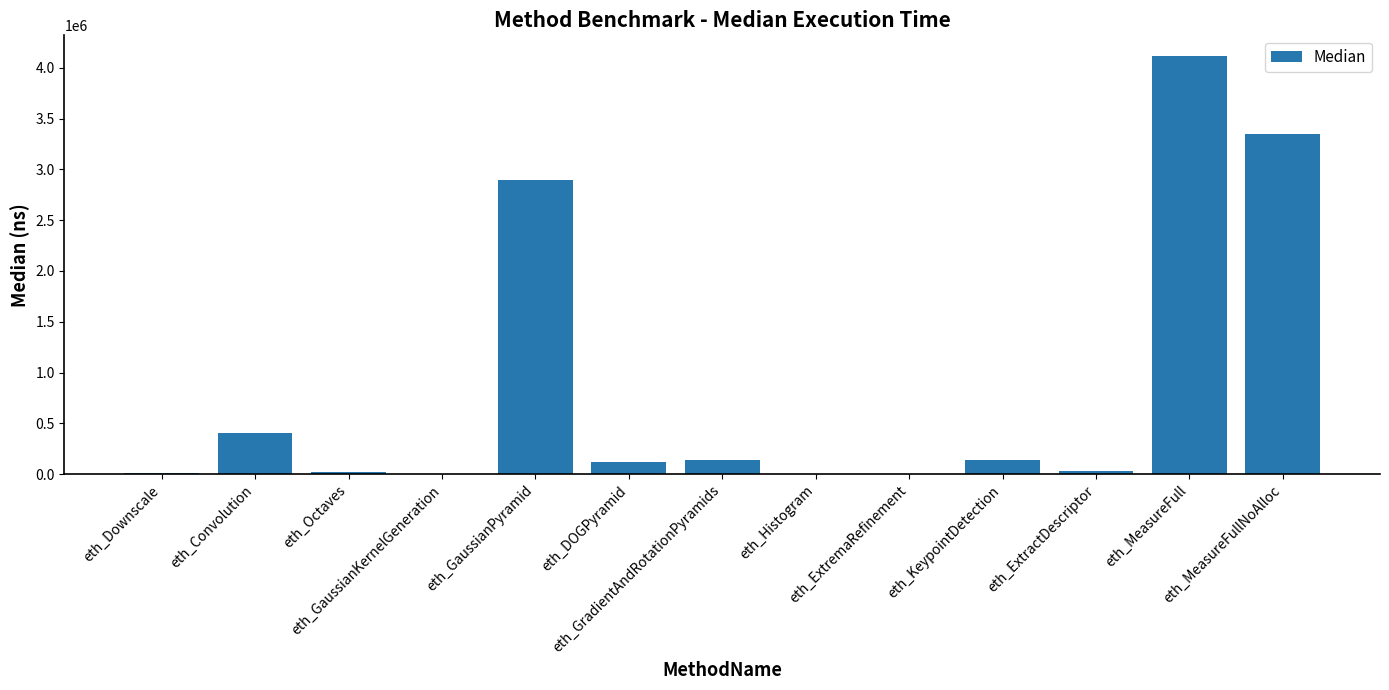

Read the value at eth_GradientAndRotationPyramids, to the nearest 10.

142760